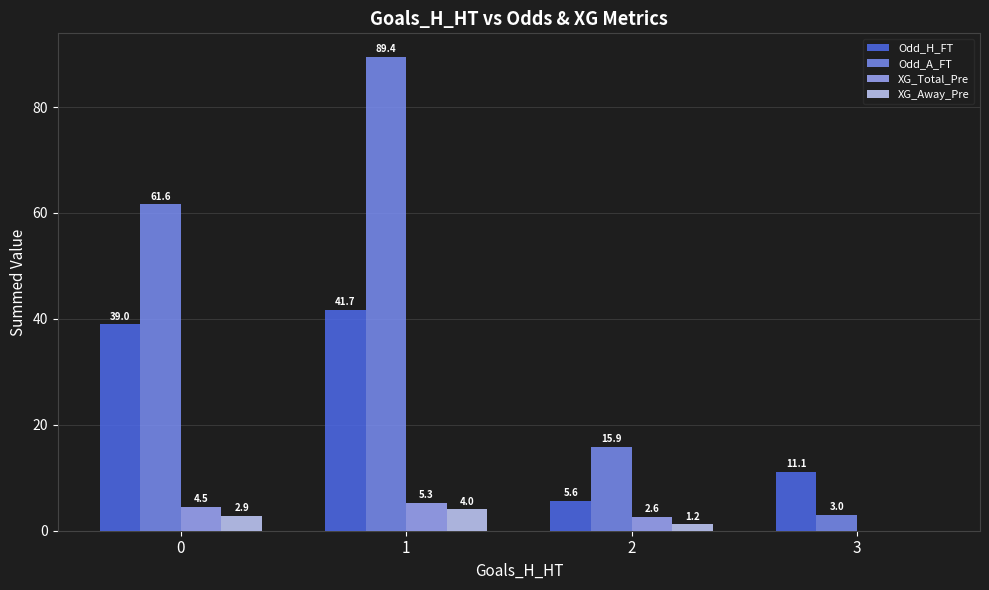

At which label is XG_Away_Pre closest to 2?

2